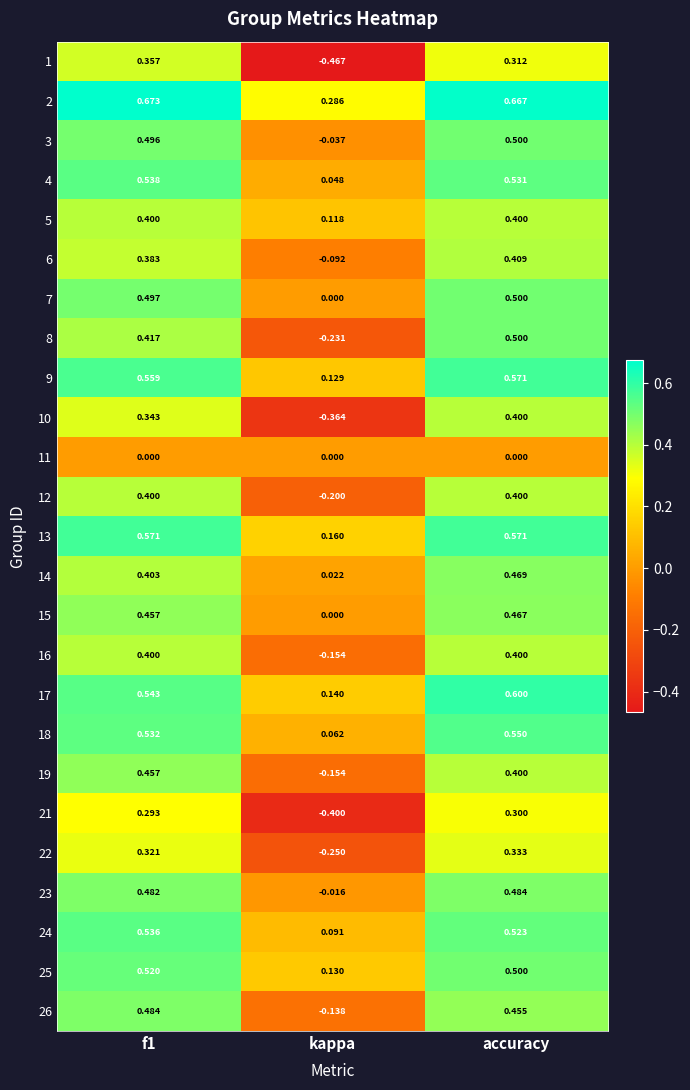

What is the total value across all series at kappa?

-1.3